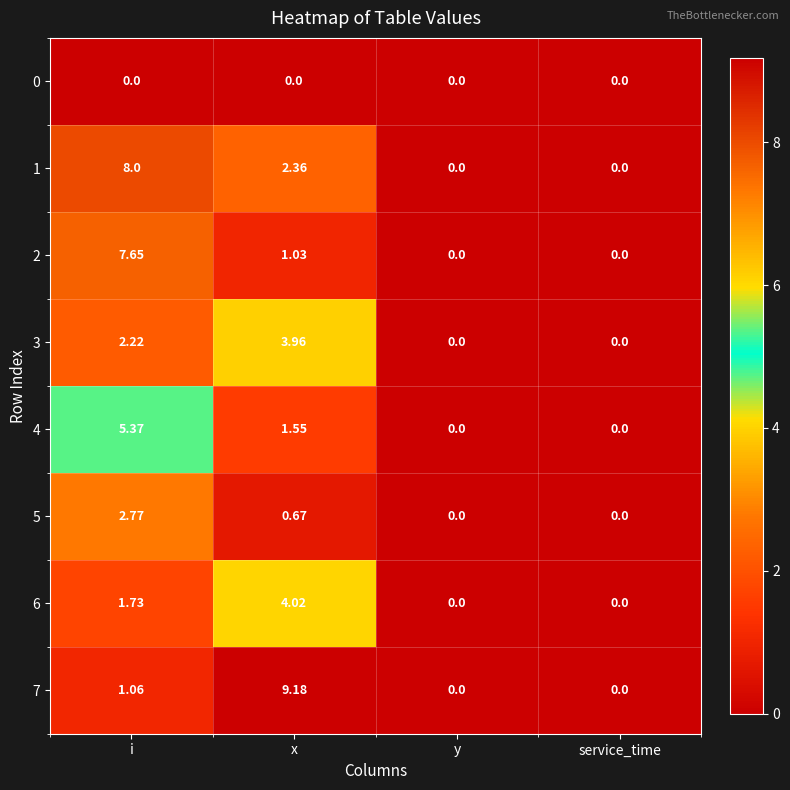

At which category is the sum across all series the highest?

i